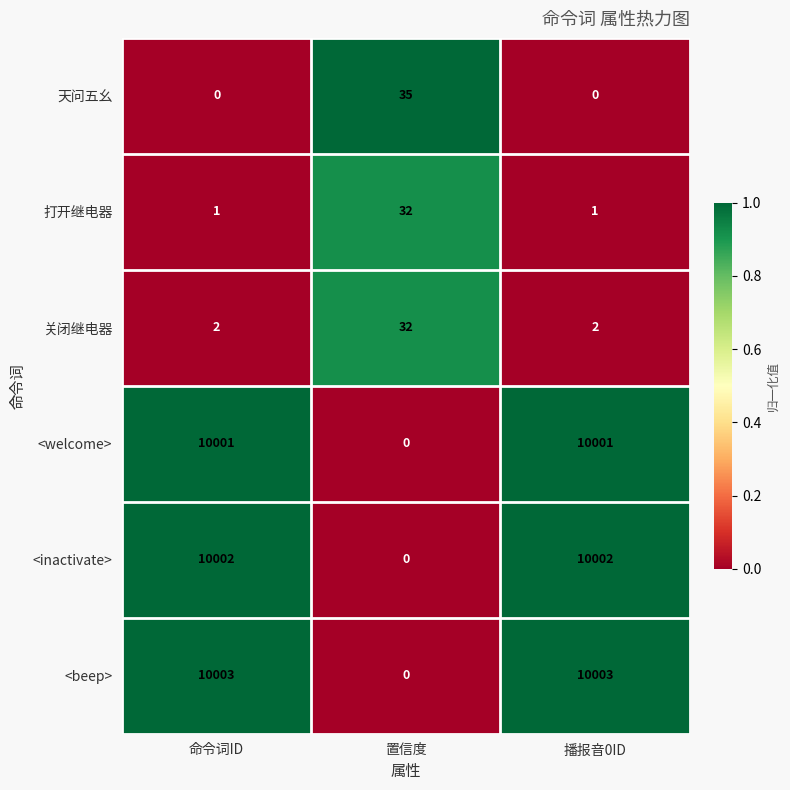

The value of 关闭继电器 at 置信度 is 14. True or false?

False